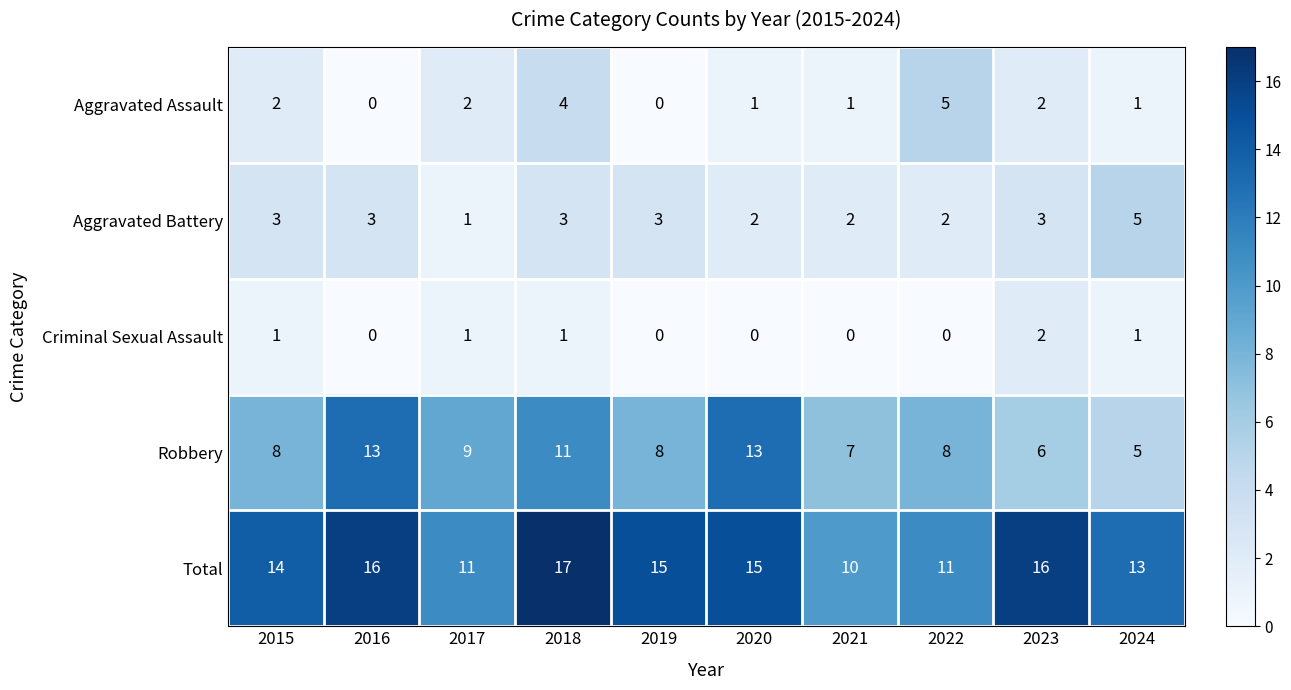

At which label is Robbery closest to 9?

2017